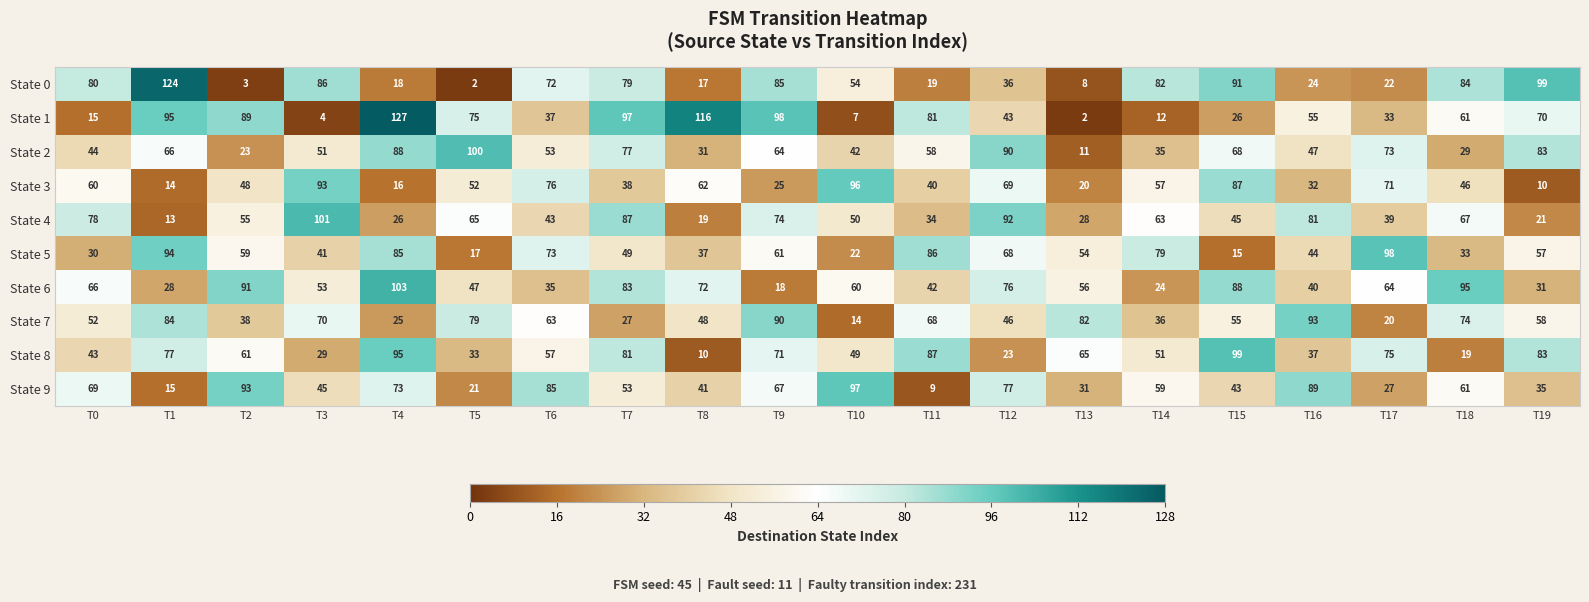

What is the difference between the State 1 values at T8 and T0?

101